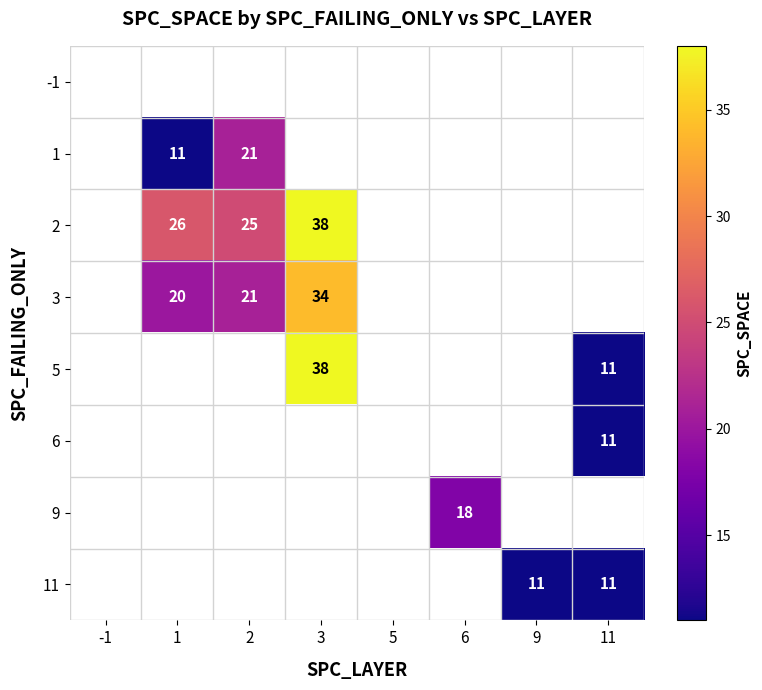

Which has a higher value, -1 or 6?

6